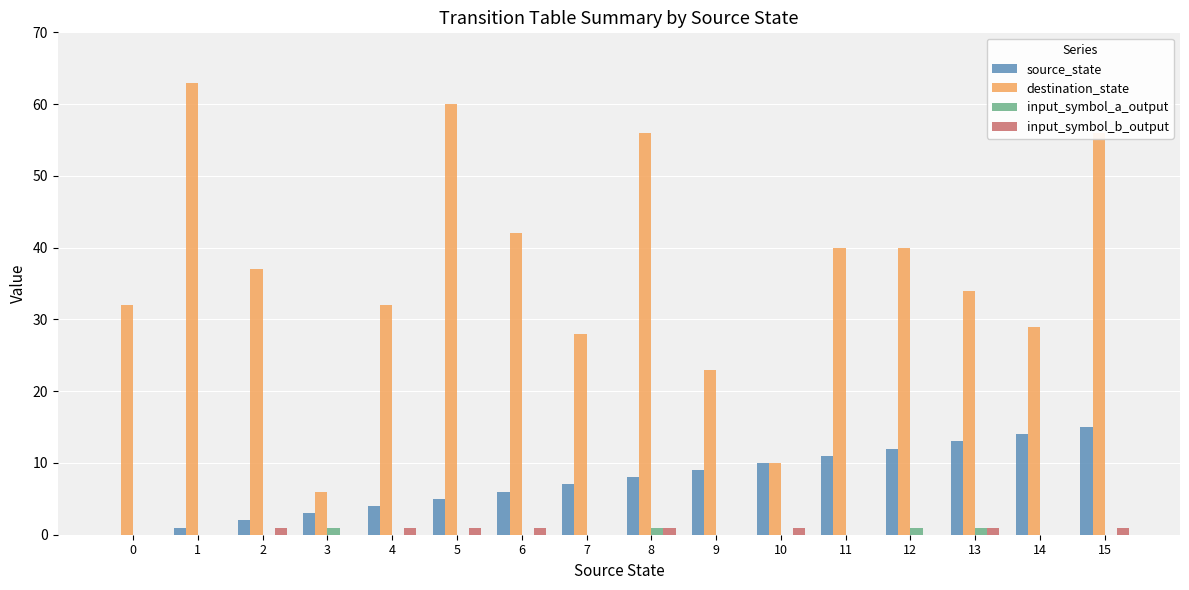

Reading left to right, extract all data points from this chart.

source_state: 0	1	2	3	4	5	6	7	8	9	10	11	12	13	14	15
destination_state: 32	63	37	6	32	60	42	28	56	23	10	40	40	34	29	56
input_symbol_a_output: 0	0	0	1	0	0	0	0	1	0	0	0	1	1	0	0
input_symbol_b_output: 0	0	1	0	1	1	1	0	1	0	1	0	0	1	0	1